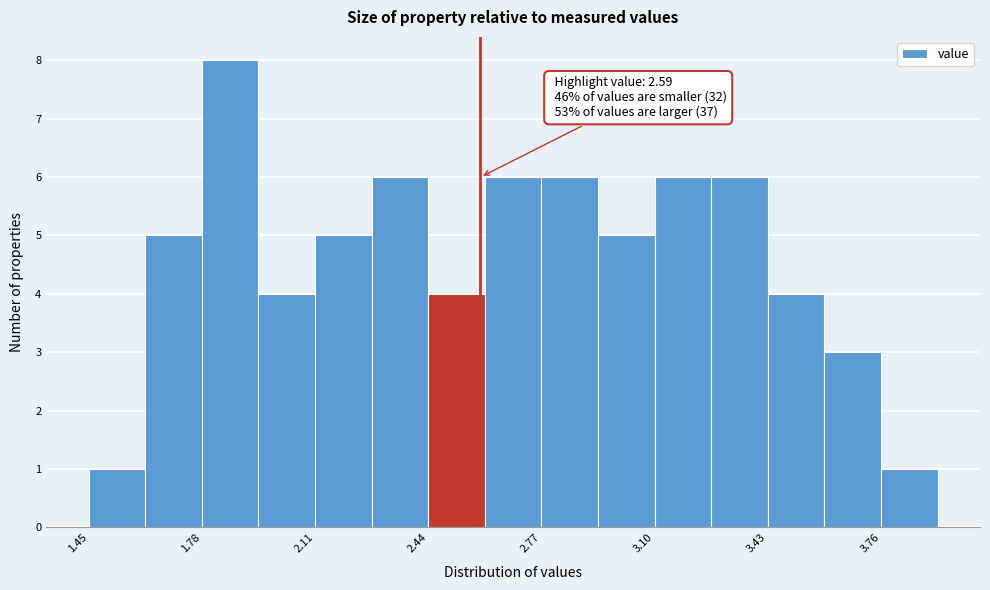

Around what value on the x-axis is the tallest bar? Give the approximate position of its centre, as read against the axis.

1.85